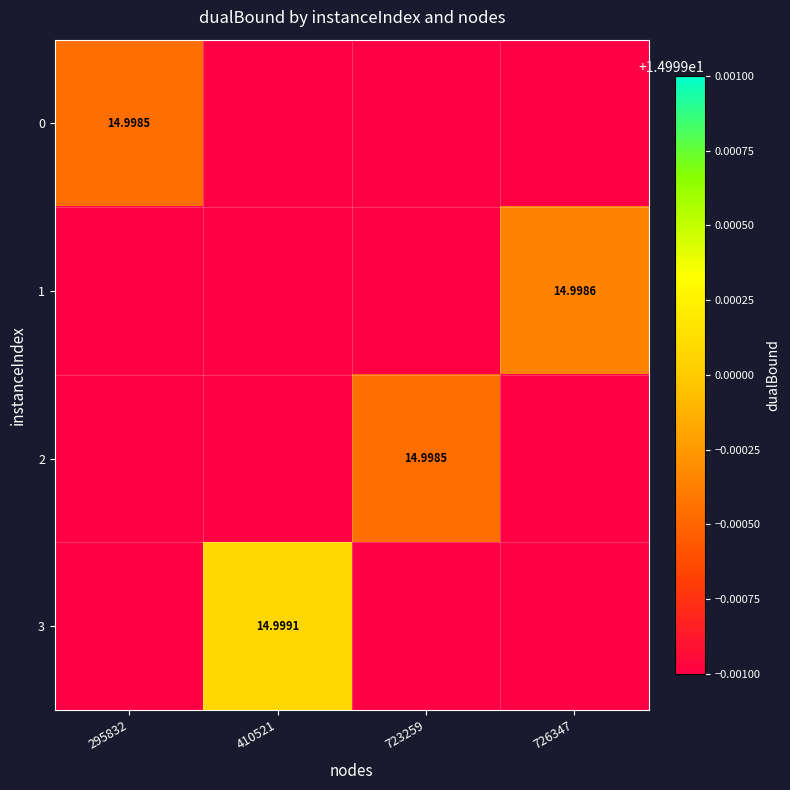

How many categories are shown in the chart?

4